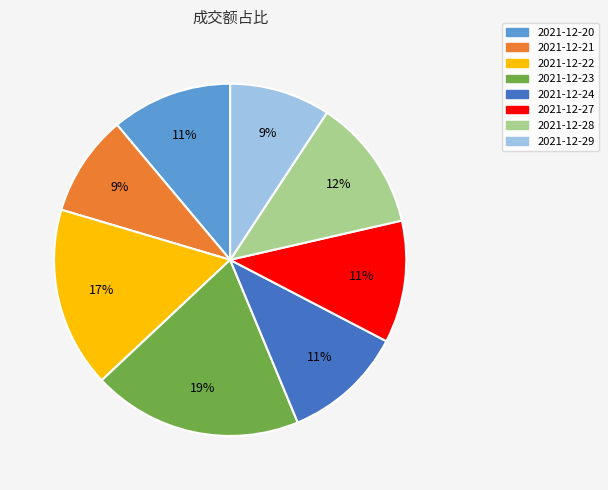

What percentage is the 2021-12-24 slice, to the nearest percent?

11%